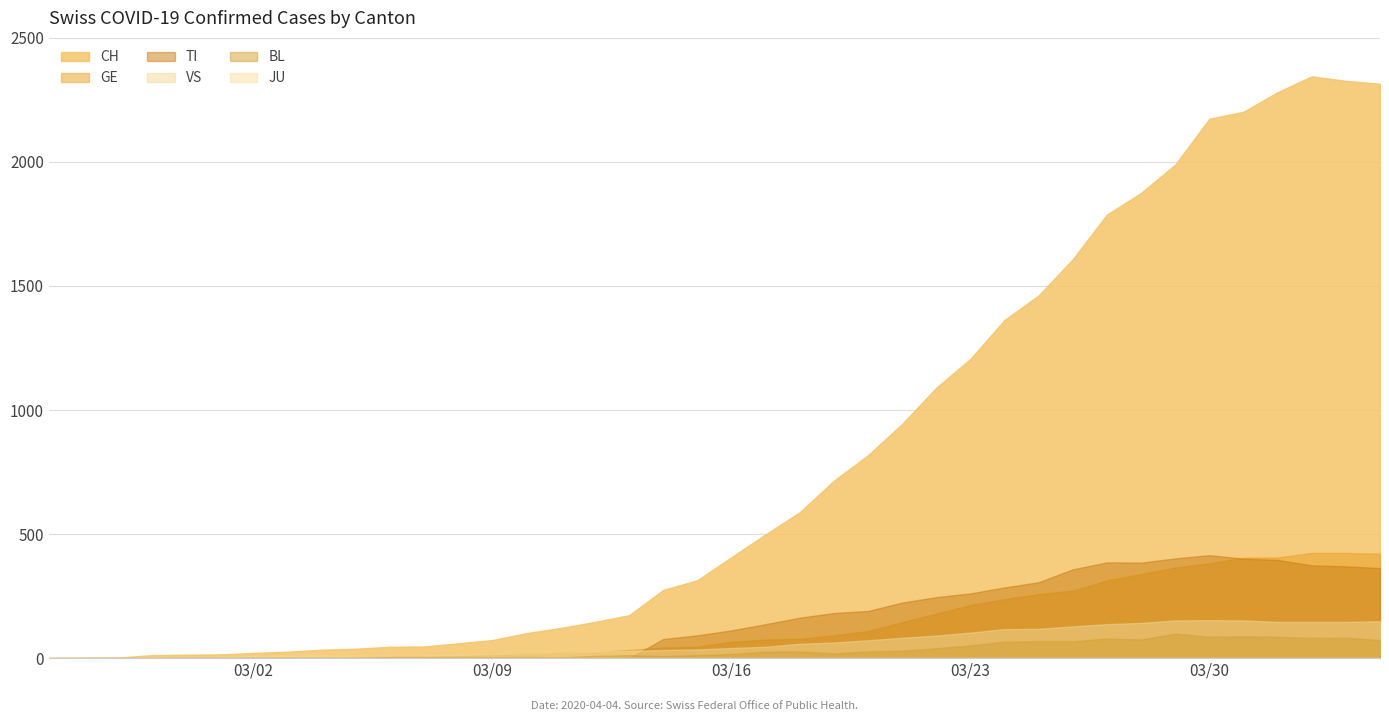

Which series has the largest range (max minus min)?

CH